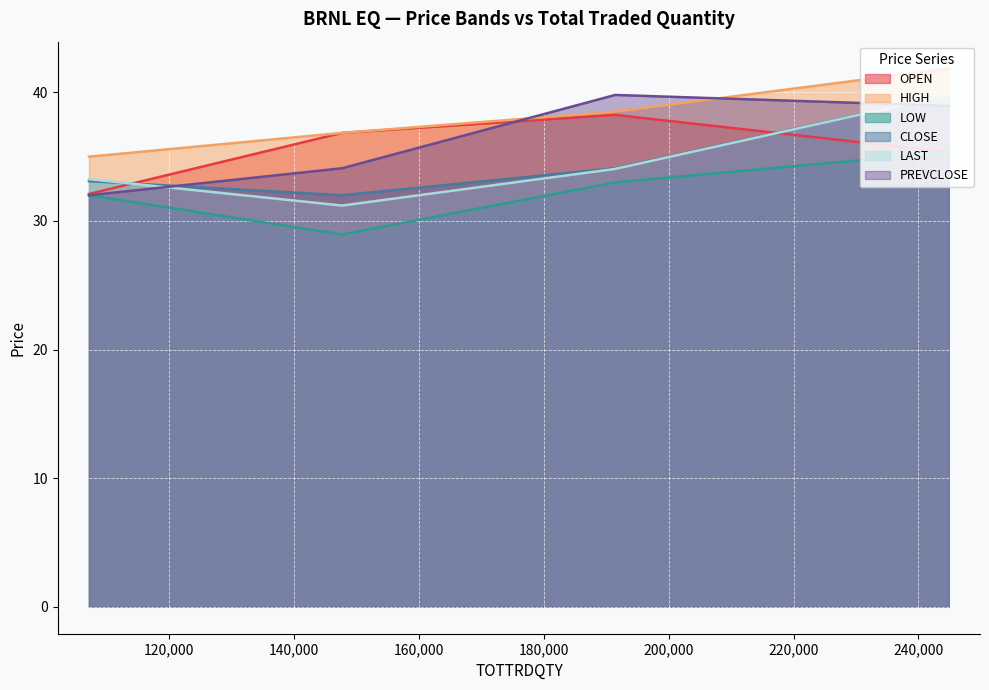

Is the value of PREVCLOSE at 107130 greater than the value of CLOSE at 107130?

No